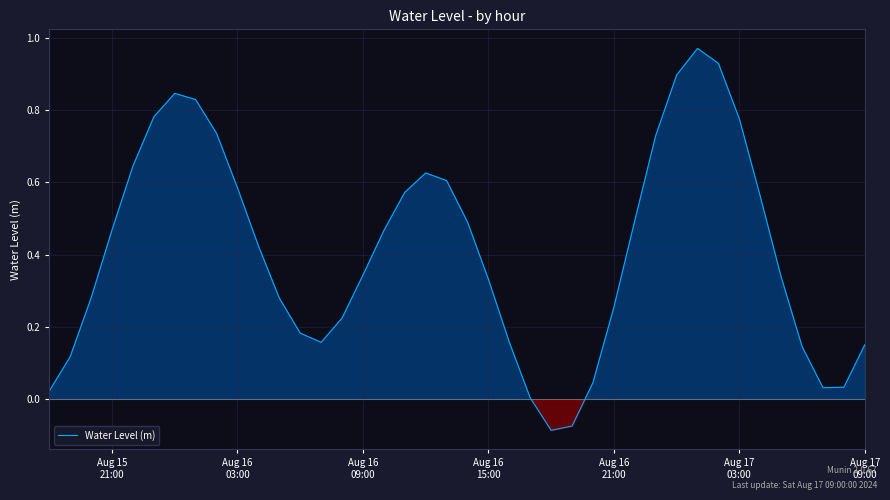

Is this an area chart (filled region under the line)?

Yes